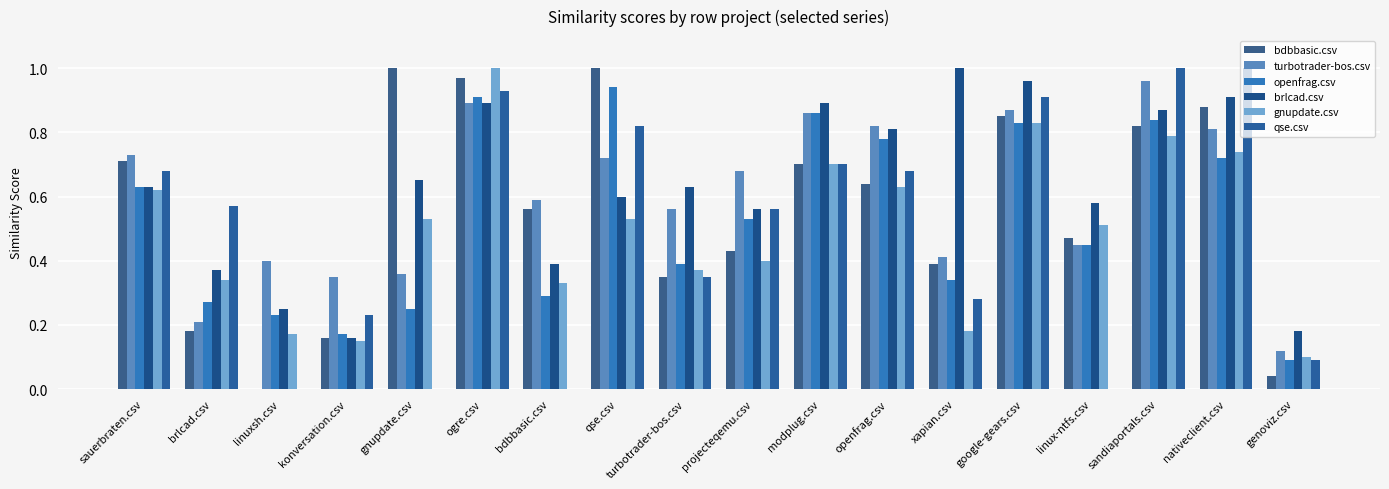

Is the value of qse.csv at turbotrader-bos.csv greater than the value of openfrag.csv at ogre.csv?

No